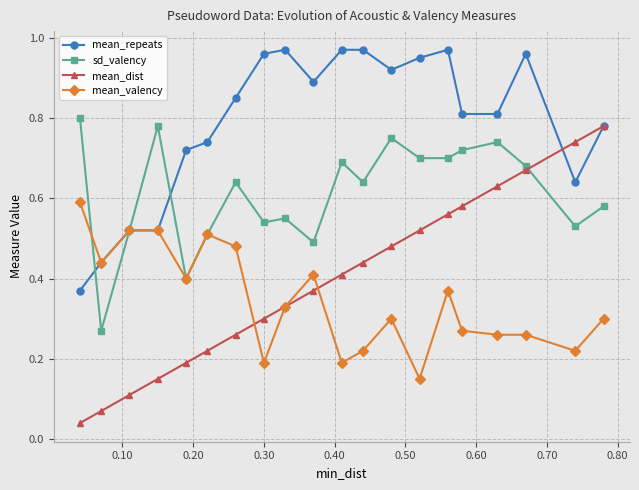

True or false: sd_valency has more than 2 interior local peaks.

True